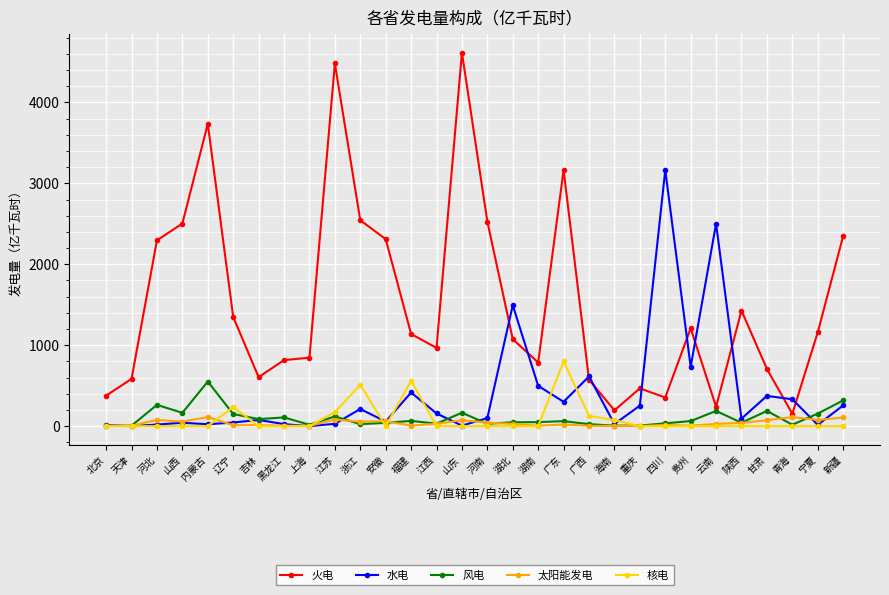

Rank the series by their maximum value, from highest to lowest.

火电, 水电, 核电, 风电, 太阳能发电